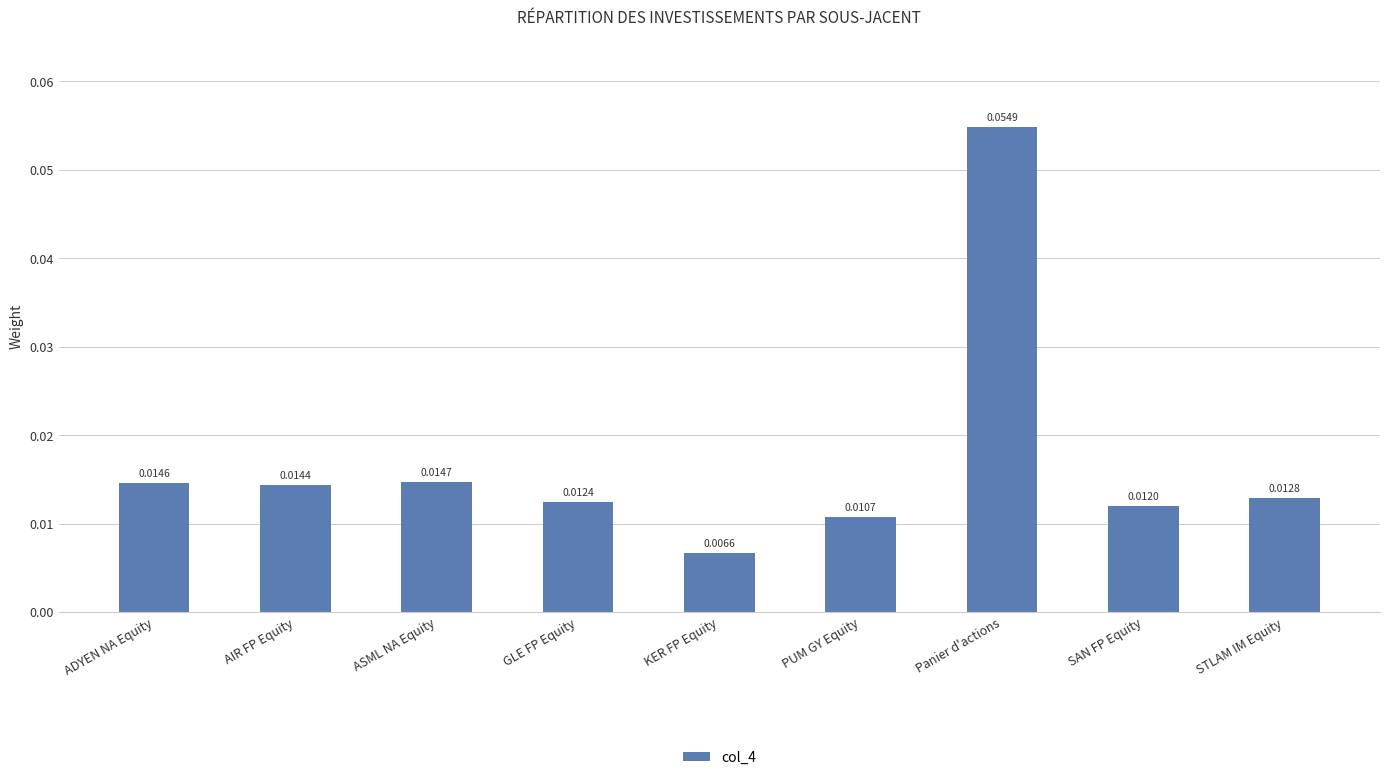

What is the label of the 4th bar from the left?

GLE FP Equity